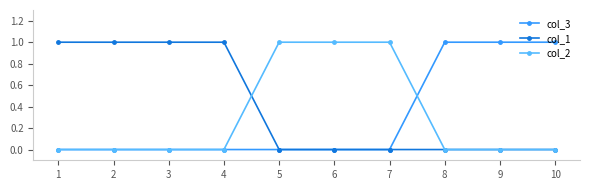

True or false: col_3 has a value of 0 at 6.

True